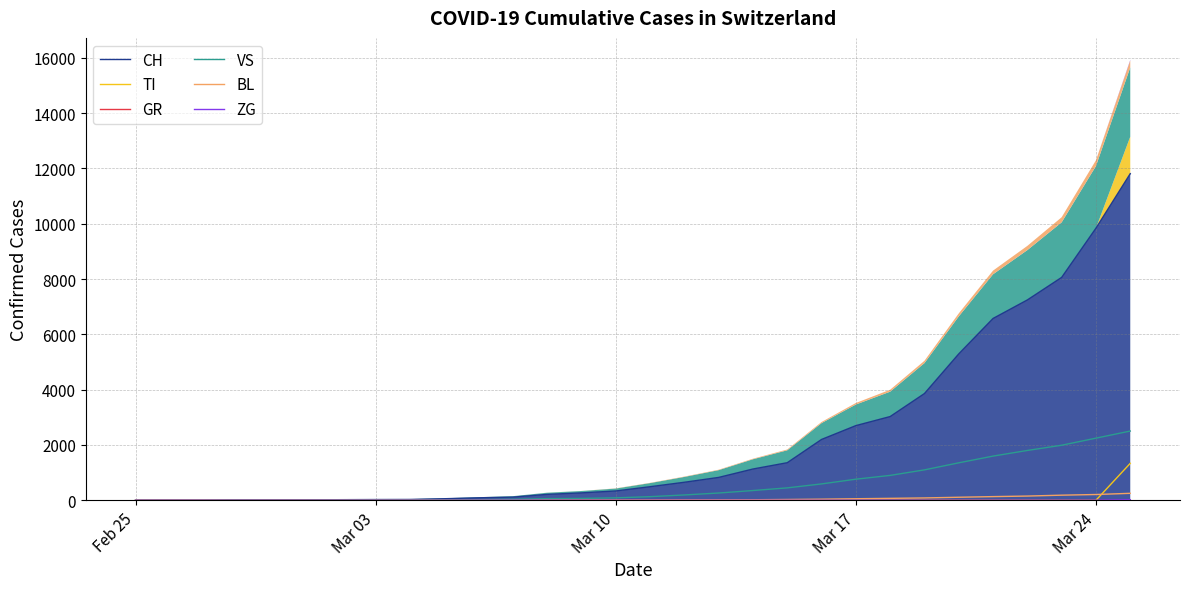

The BL series shows 0 at Mar 03. True or false?

True